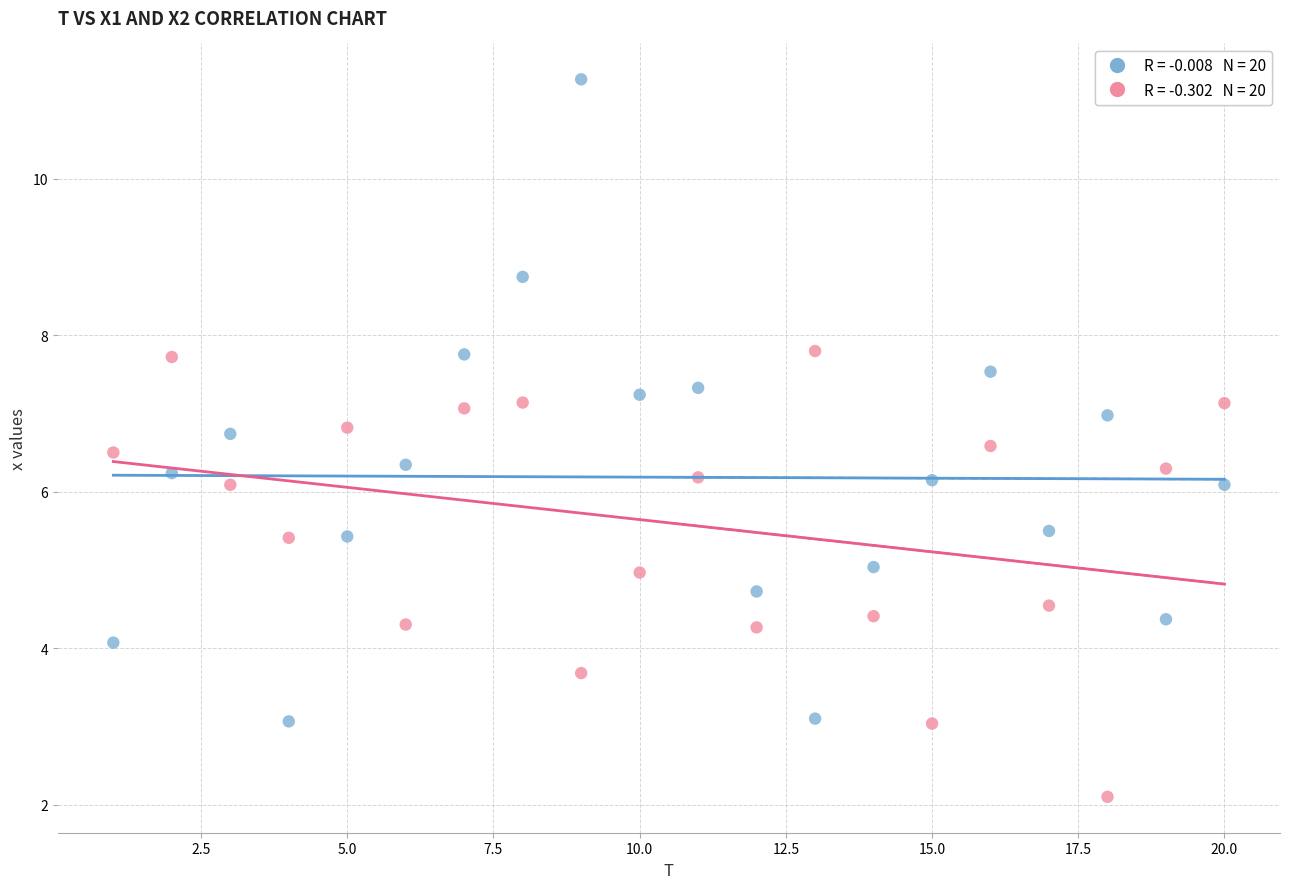

Across all data points, what is the range of X values (max minus min)?

19.0